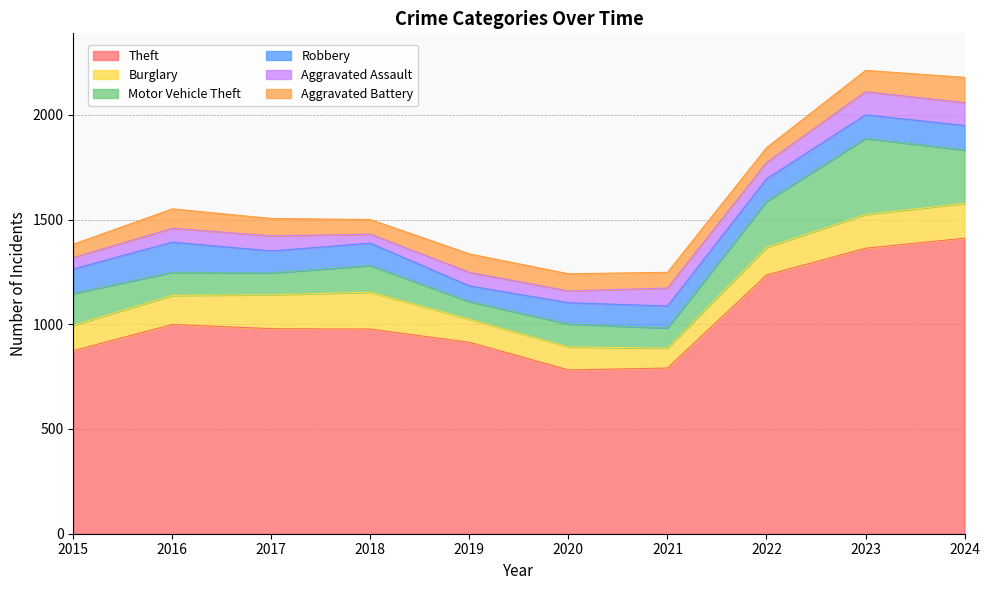

True or false: Aggravated Assault and Motor Vehicle Theft intersect in this chart.

False